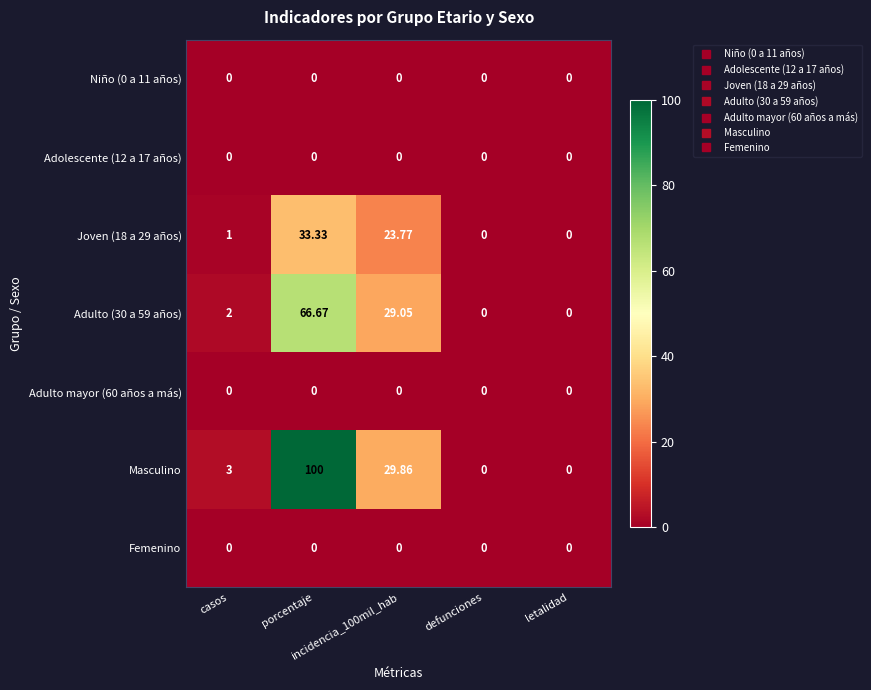

Which series has the largest range (max minus min)?

Masculino